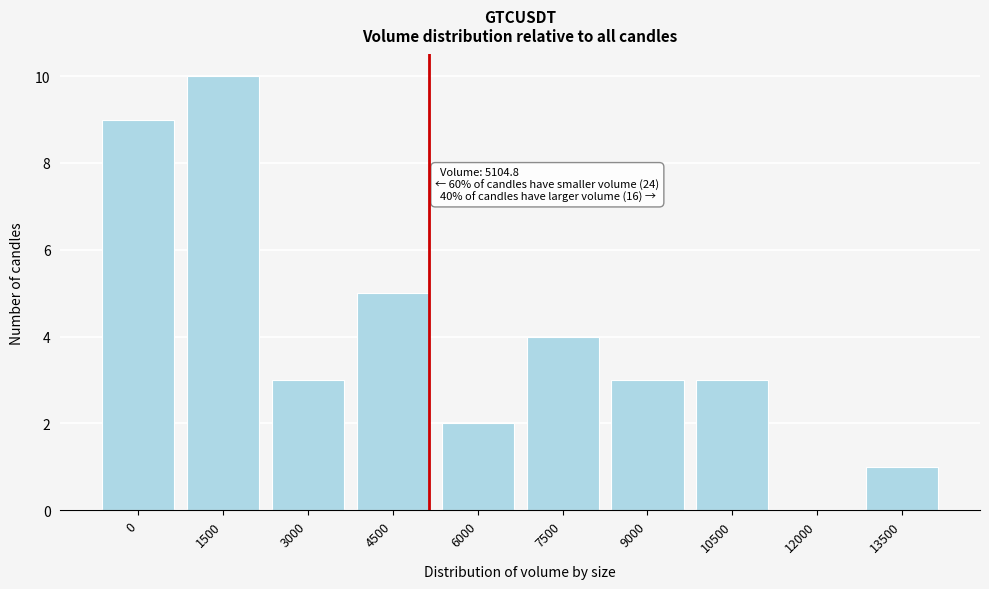

Reading left to right, list all the values displayed in this chart.

0=9	1500=10	3000=3	4500=5	6000=2	7500=4	9000=3	10500=3	12000=0	13500=1